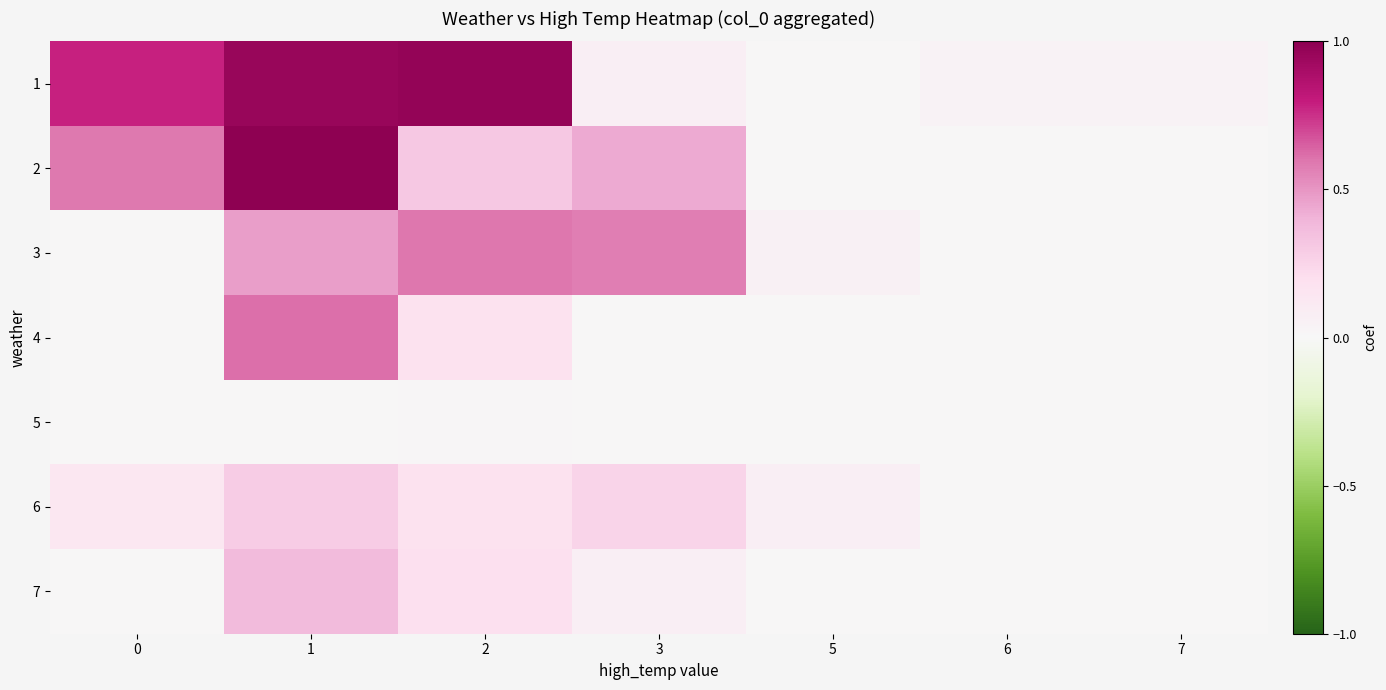

Reading left to right, list all the values displayed in this chart.

1: 0=0.8	1=1.0	2=1.0	3=0.1	5=0.0	6=0.0	7=0.0
2: 0=0.6	1=1.0	2=0.3	3=0.4	5=0.0	6=0.0	7=0.0
3: 0=0.0	1=0.5	2=0.6	3=0.6	5=0.1	6=0.0	7=0.0
4: 0=0.0	1=0.6	2=0.2	3=0.0	5=0.0	6=0.0	7=0.0
5: 0=0.0	1=0.0	2=0.0	3=0.0	5=0.0	6=0.0	7=0.0
6: 0=0.1	1=0.3	2=0.2	3=0.3	5=0.1	6=0.0	7=0.0
7: 0=0.0	1=0.4	2=0.2	3=0.1	5=0.0	6=0.0	7=0.0